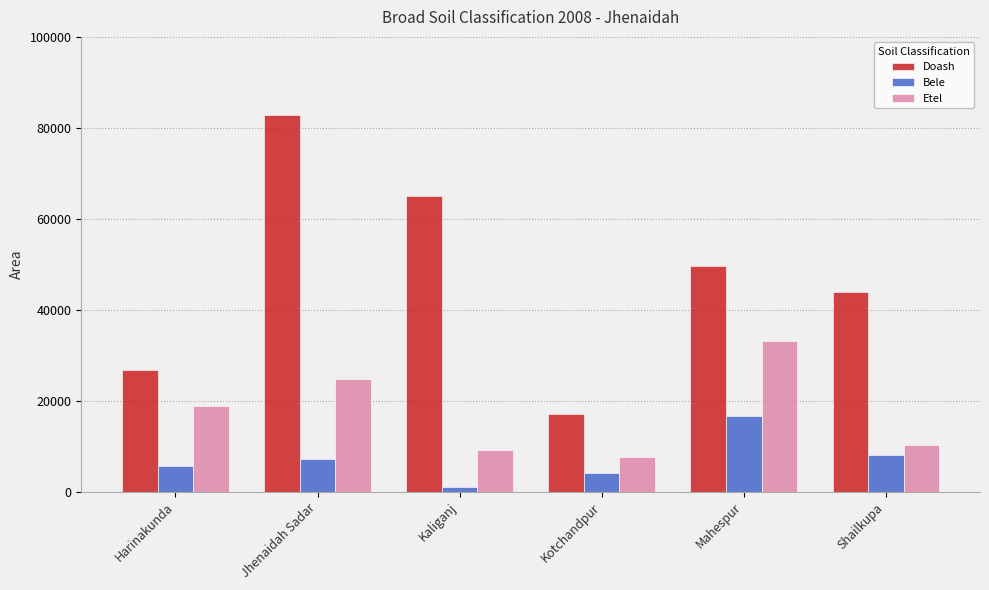

What is the lowest value of the Etel series?

7520